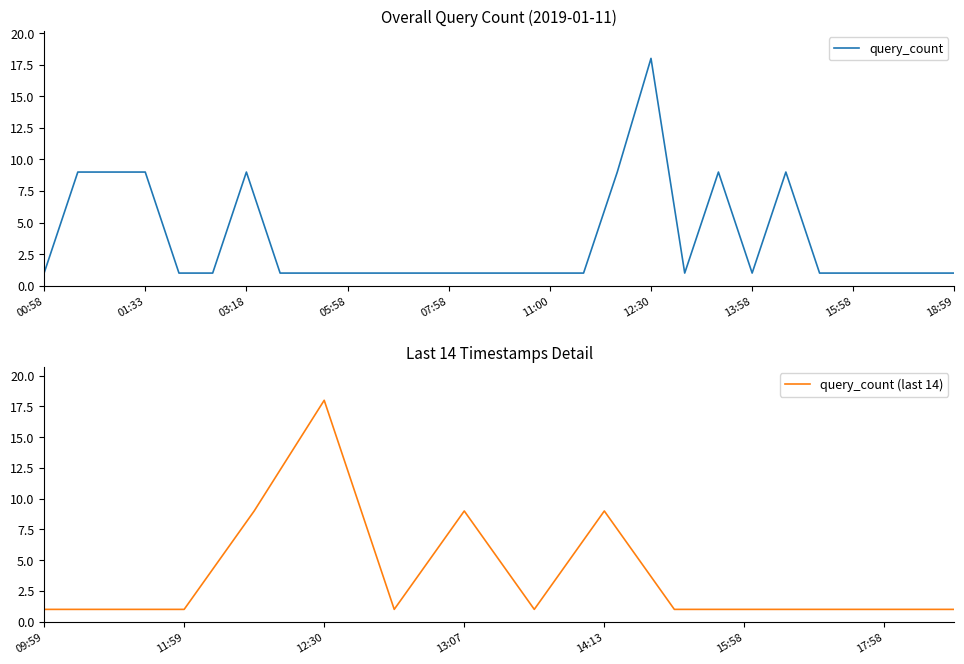

What is the minimum value shown in the chart?

1